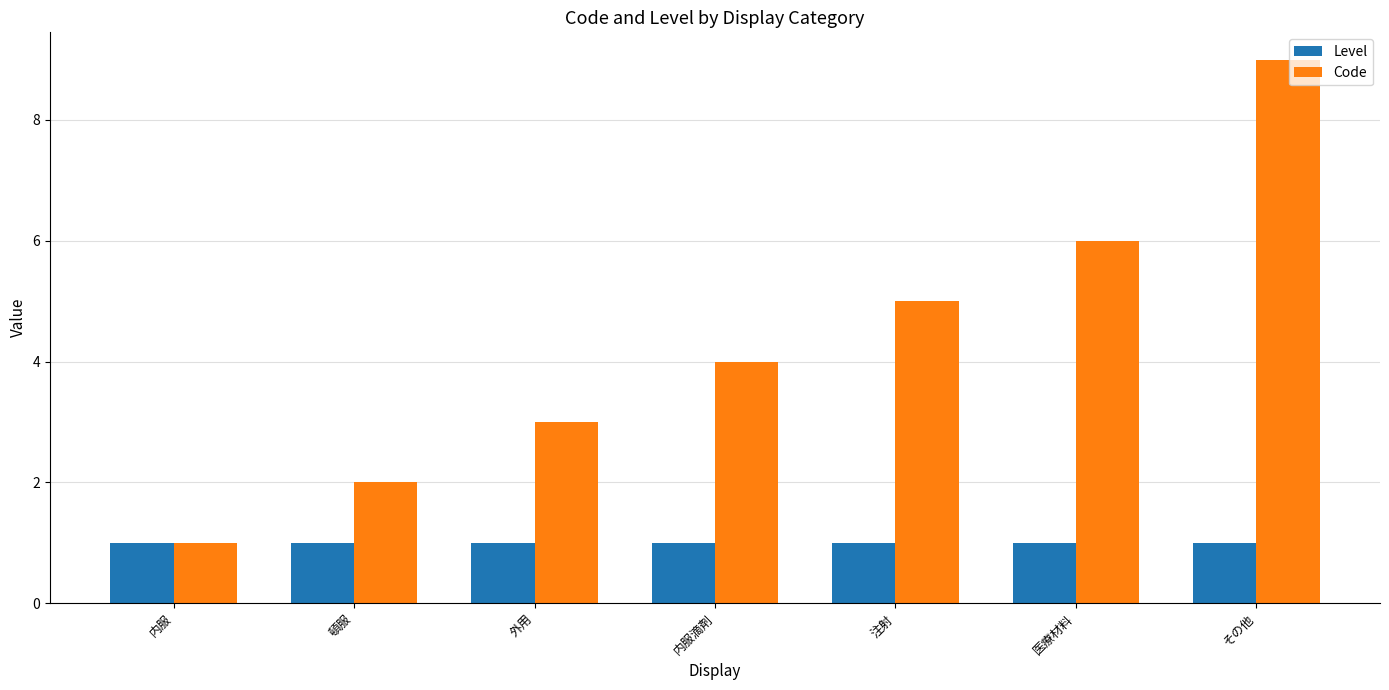

What is the label of the 4th bar from the left?

内服滴剤